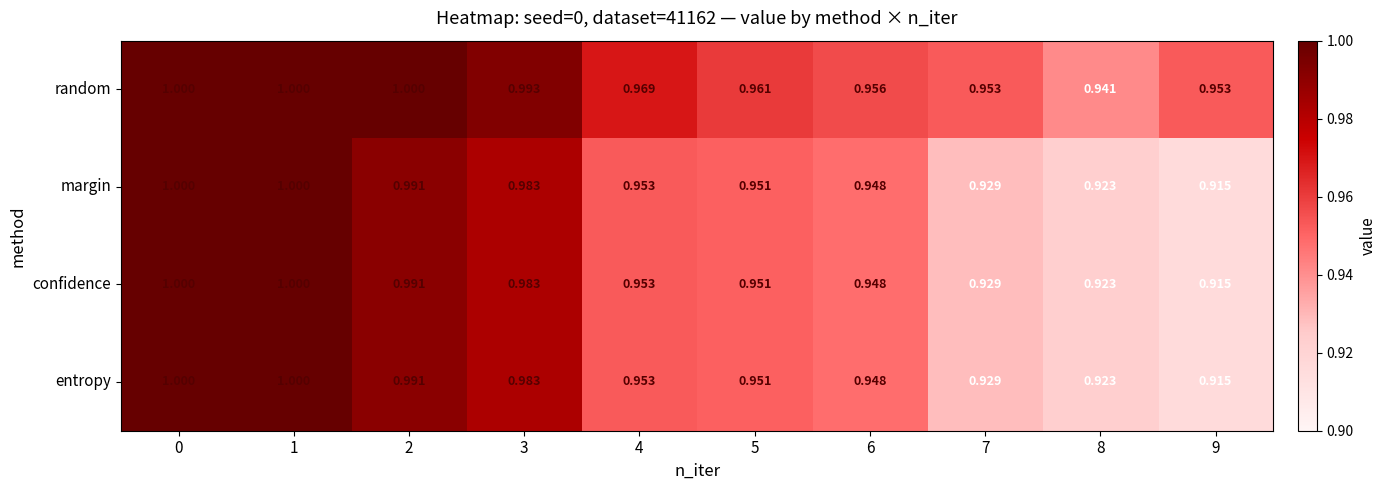

Is the value of random at 6 greater than the value of confidence at 8?

Yes